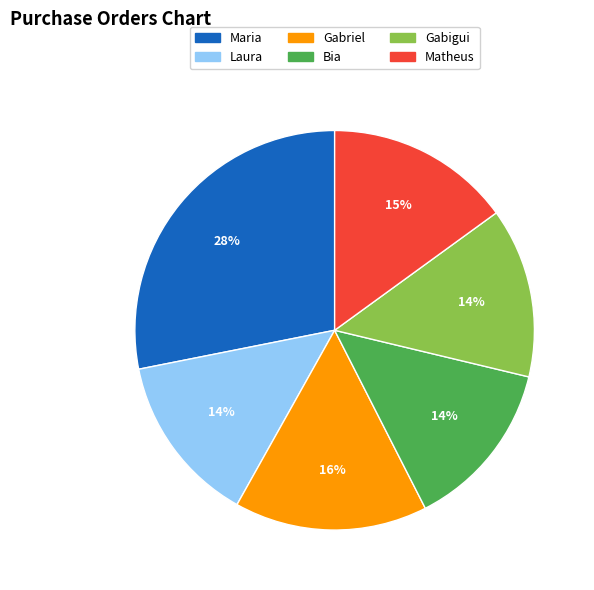

Which has a higher value, Laura or Maria?

Maria